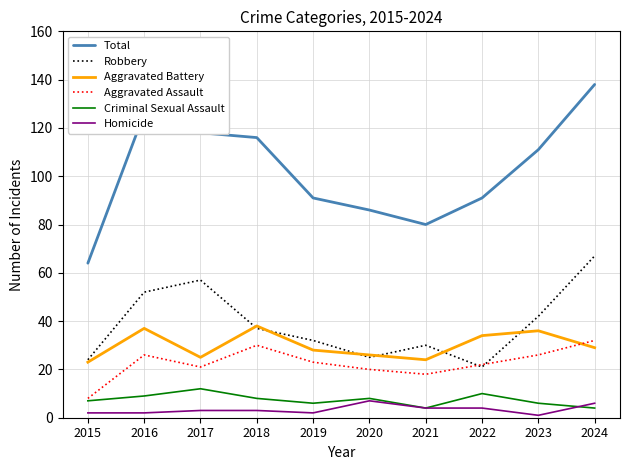

What is the total value across all series at 2021?

160